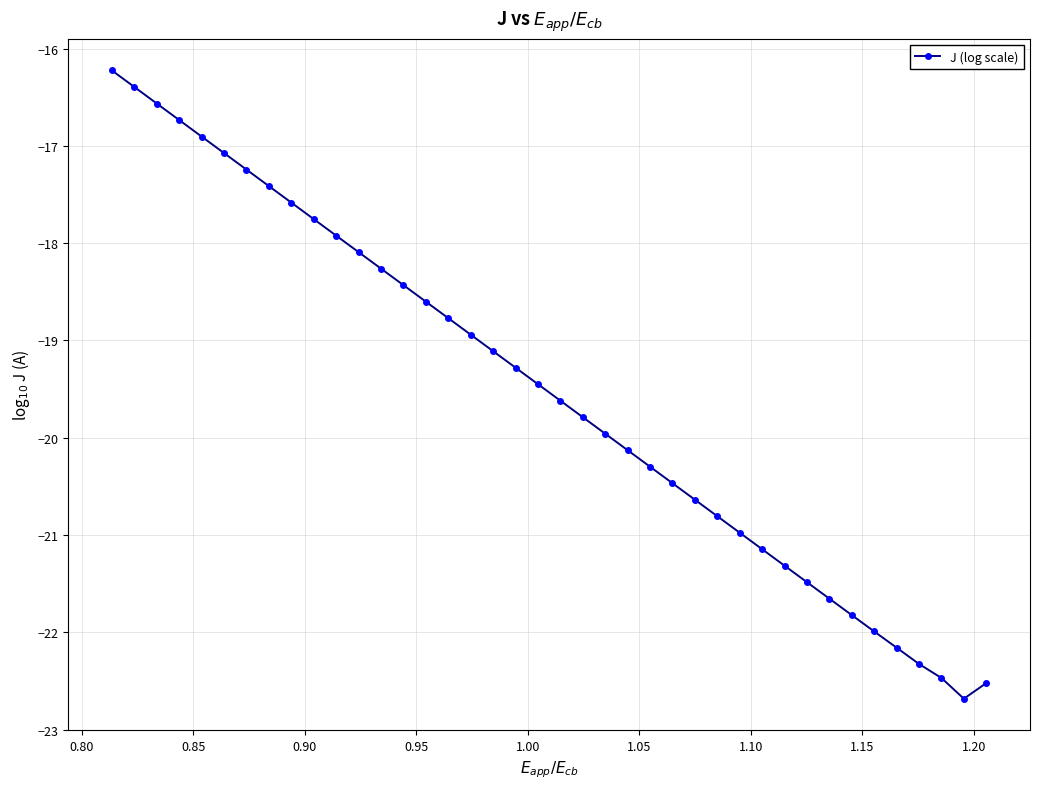

Reading left to right, what are all the values shown in this chart?

-16.2	-16.4	-16.6	-16.7	-16.9	-17.1	-17.2	-17.4	-17.6	-17.8	-17.9	-18.1	-18.3	-18.4	-18.6	-18.8	-18.9	-19.1	-19.3	-19.4	-19.6	-19.8	-20.0	-20.1	-20.3	-20.5	-20.6	-20.8	-21.0	-21.1	-21.3	-21.5	-21.7	-21.8	-22.0	-22.2	-22.3	-22.5	-22.7	-22.5